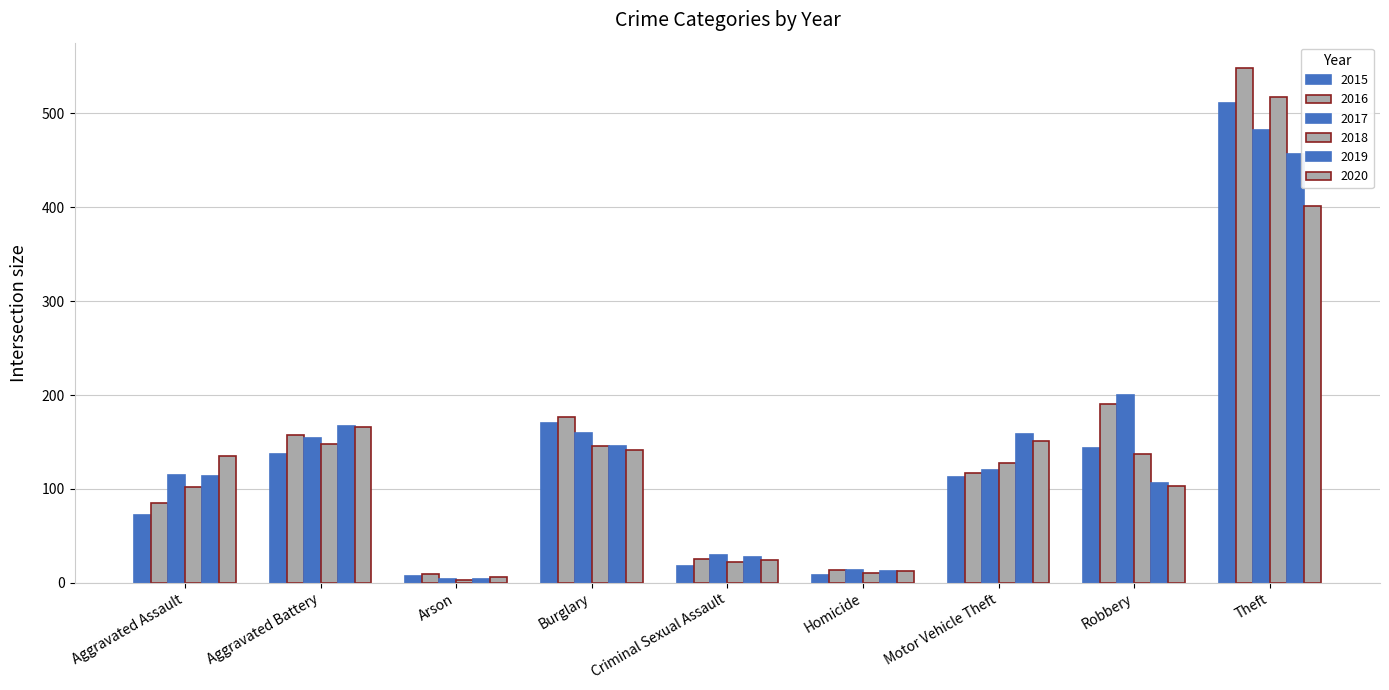

How many bars are there in total?

54